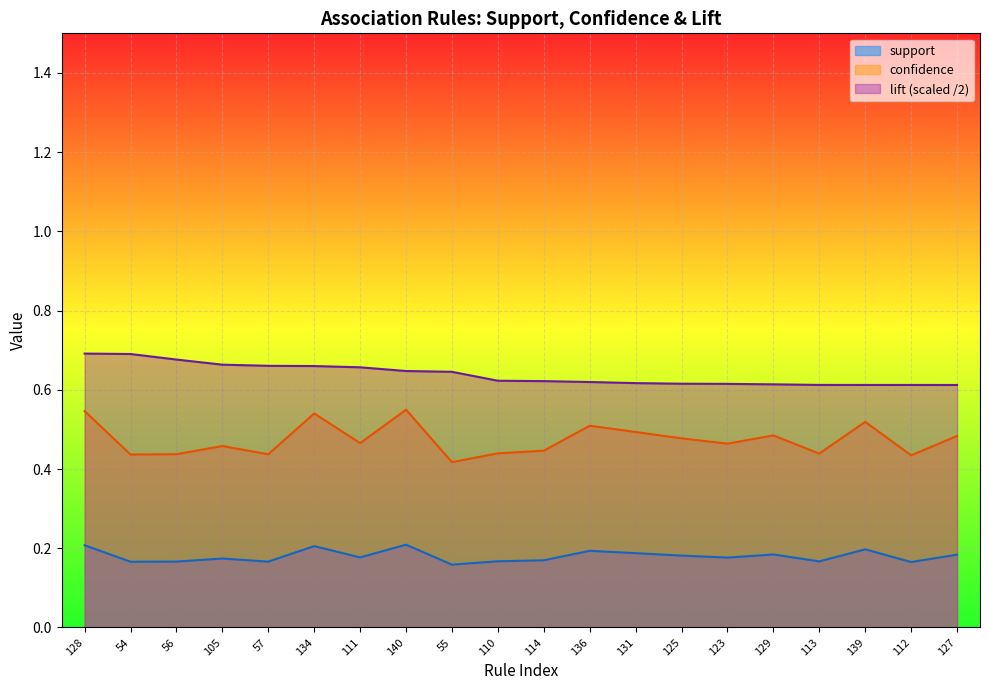

Where is confidence nearest to the value 0?

55